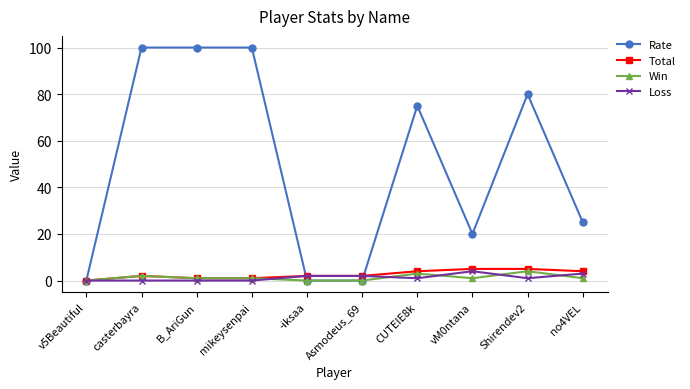

What is the maximum value shown in the chart?

100